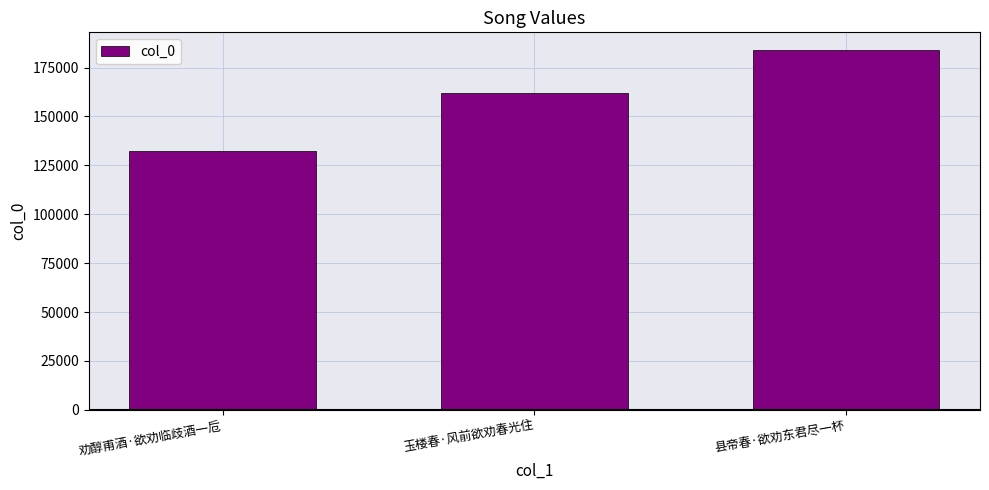

What position from the left is 劝醇甫酒·欲劝临歧酒一卮?

1